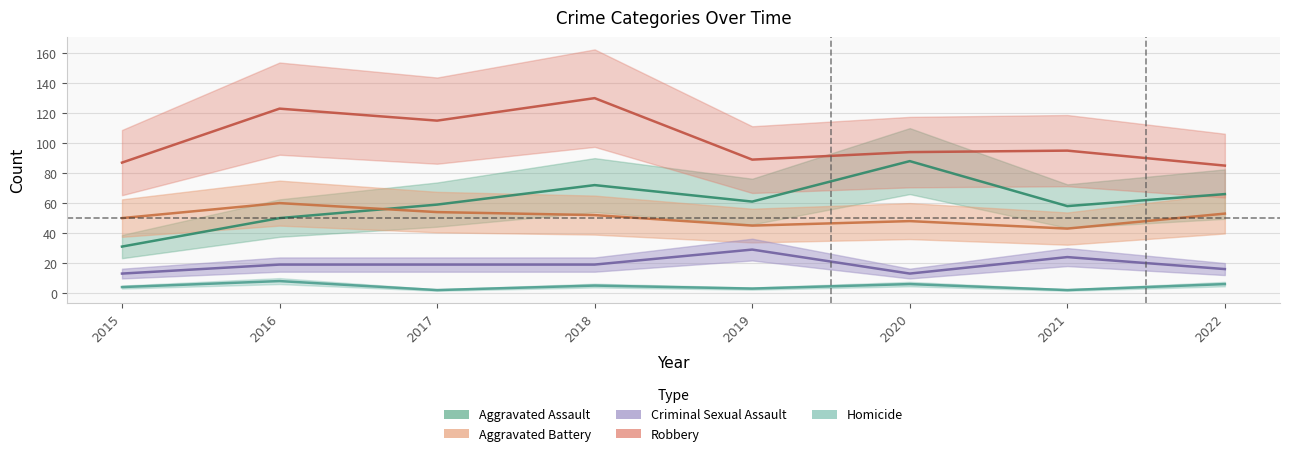

True or false: Robbery and Homicide cross at least once.

False